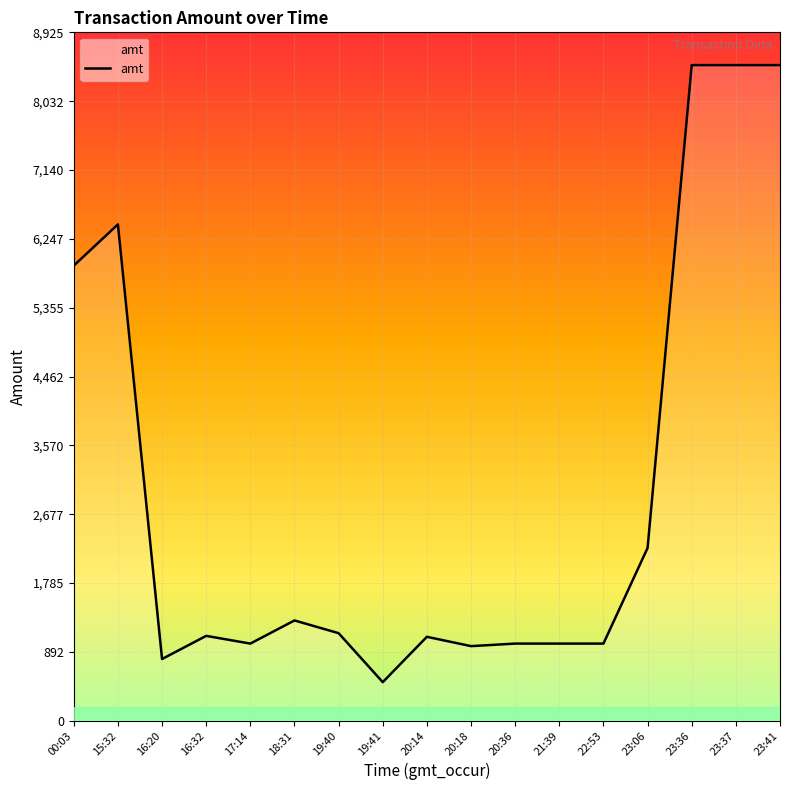

Which has a higher value, 20:18 or 18:31?

18:31